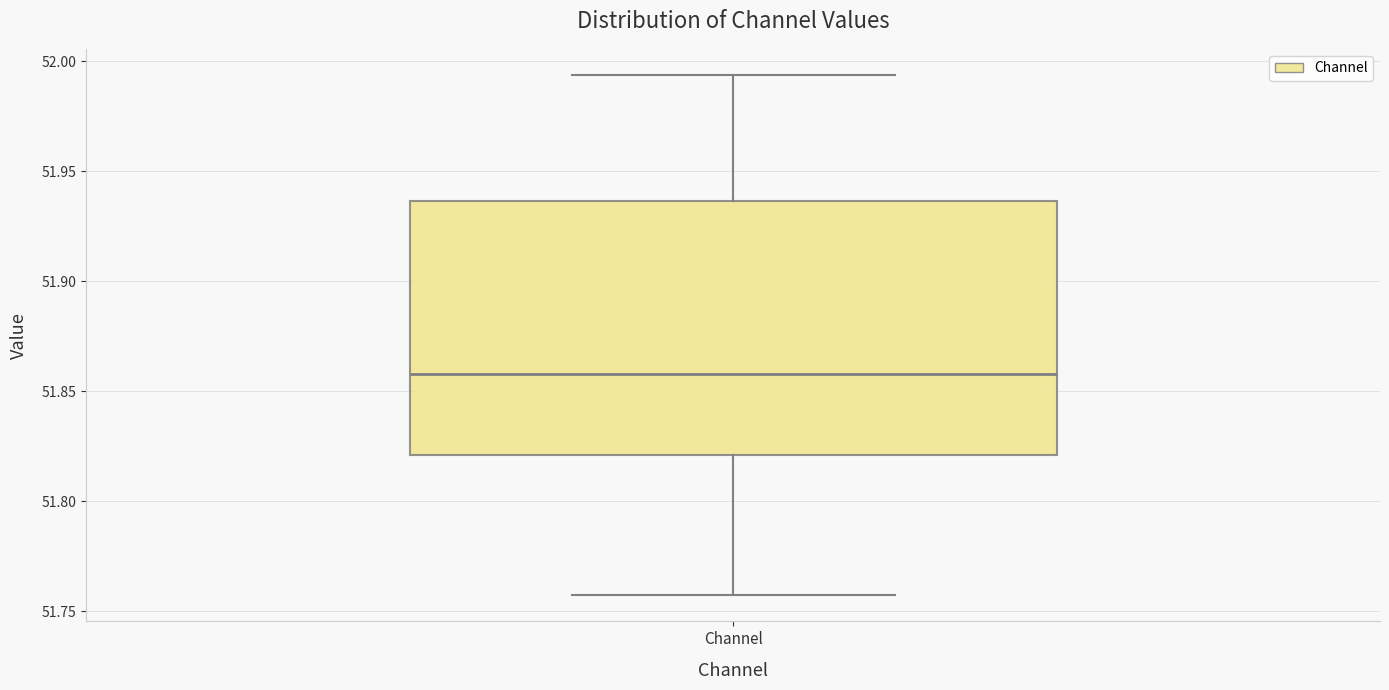

Read this box plot against the y-axis: the position of the median line, the range covered by the box, and the ends of both whiskers. The values are not printed on the chart, so give them approximately, as read against the axis.

median 51.860, box 51.820 to 51.935, whiskers 51.755 to 51.995